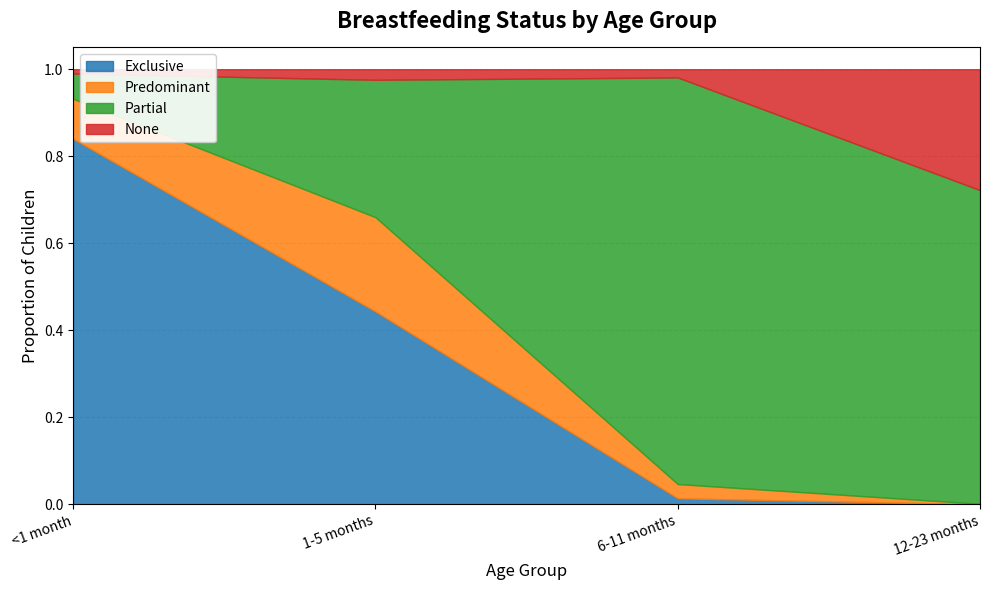

Does the chart have visible grid lines?

Yes